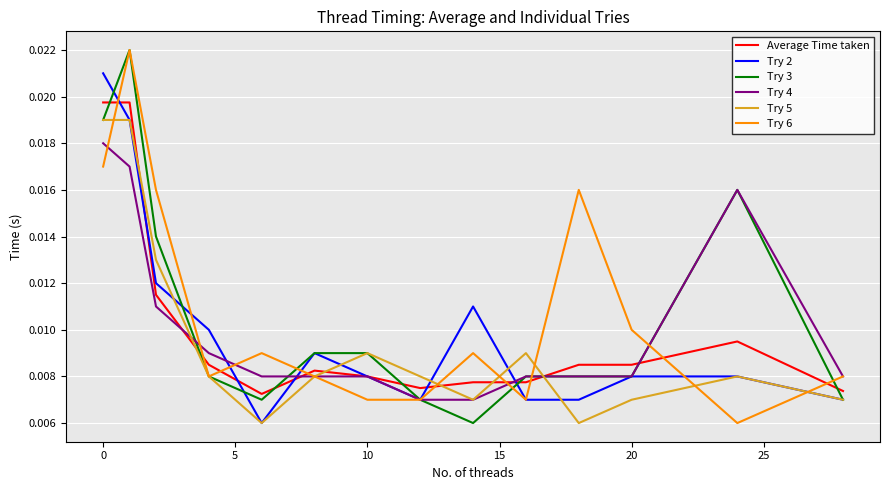

How many intersections are there between Try 5 and Average Time taken?

6